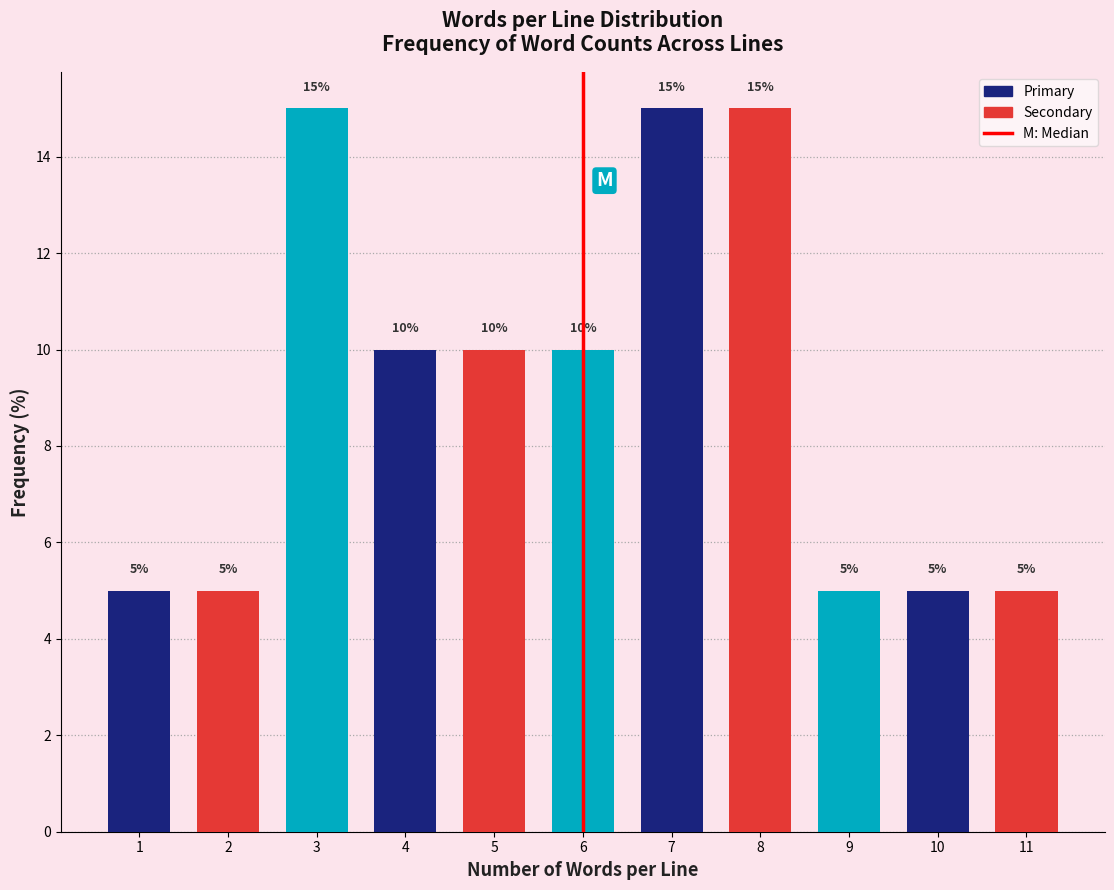

Reading right to left, what are all the values shown in this chart?

11=5	10=5	9=5	8=15	7=15	6=10	5=10	4=10	3=15	2=5	1=5